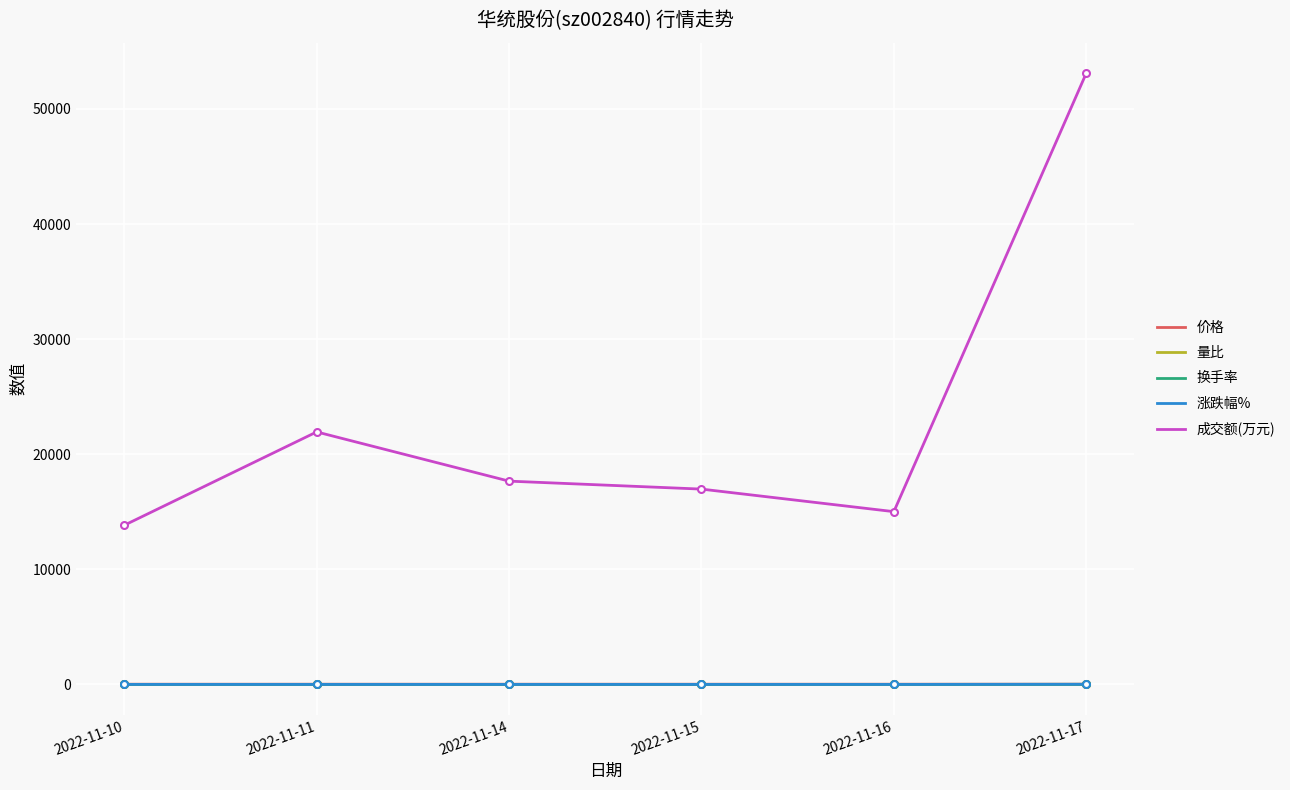

What is the minimum value for 量比?

0.7